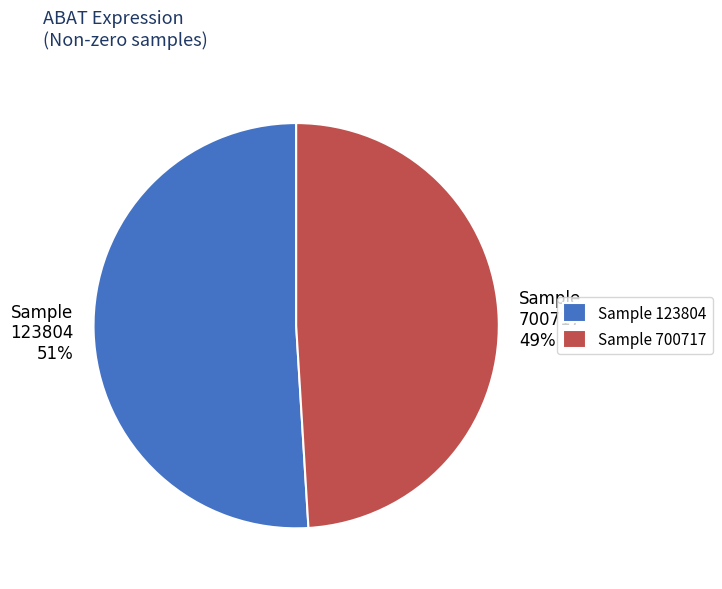

Does Sample 123804 51% represent more than half of the total?

Yes